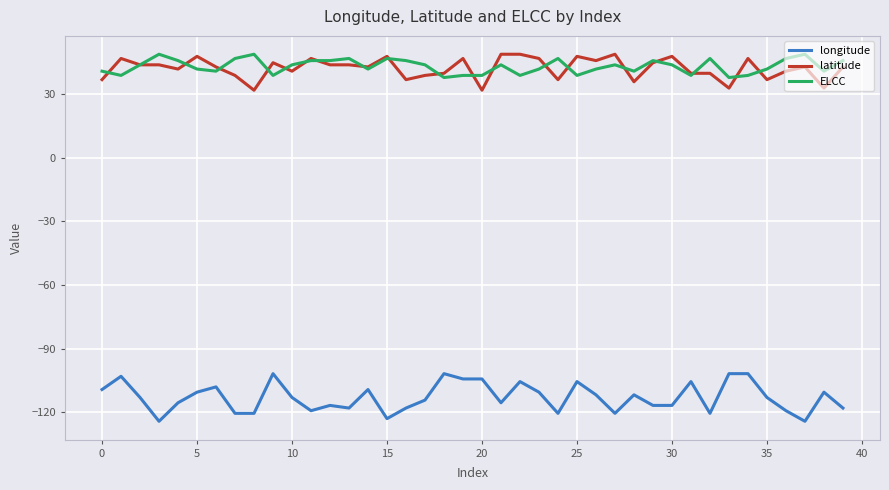

What are all the series names shown in the legend?

longitude, latitude, ELCC